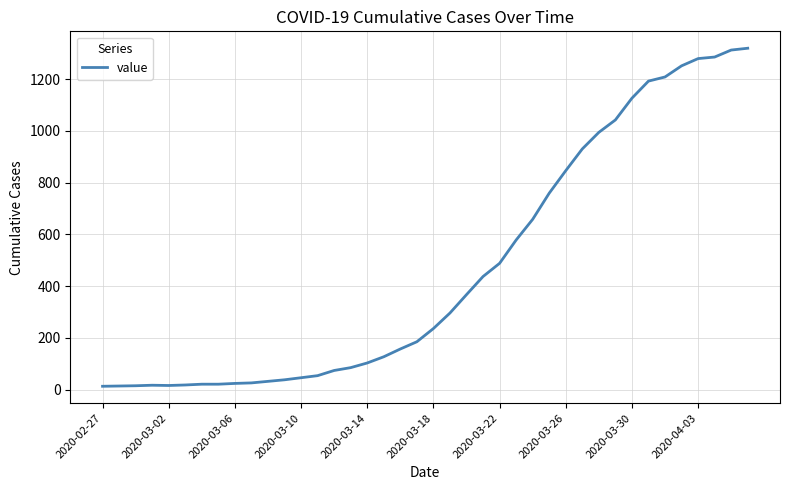

What is the difference between the maximum and minimum values?

1306